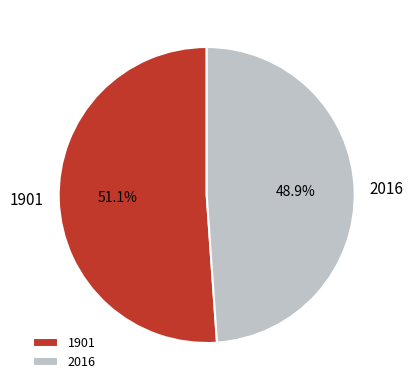

Approximately how many times larger is the value at 2016 compared to 1901?

1.0